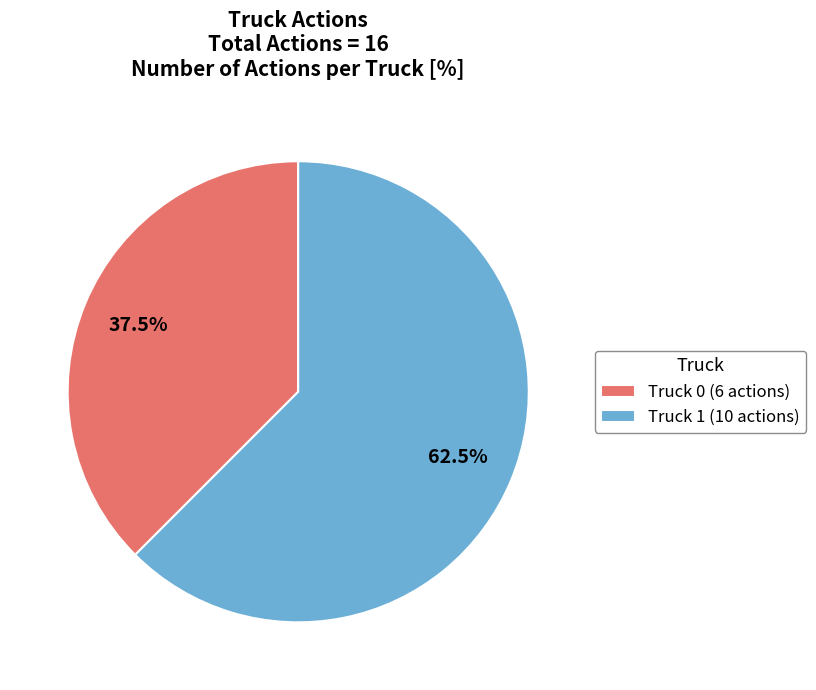

Combined, do Truck 1 and Truck 0 account for over 50%?

Yes